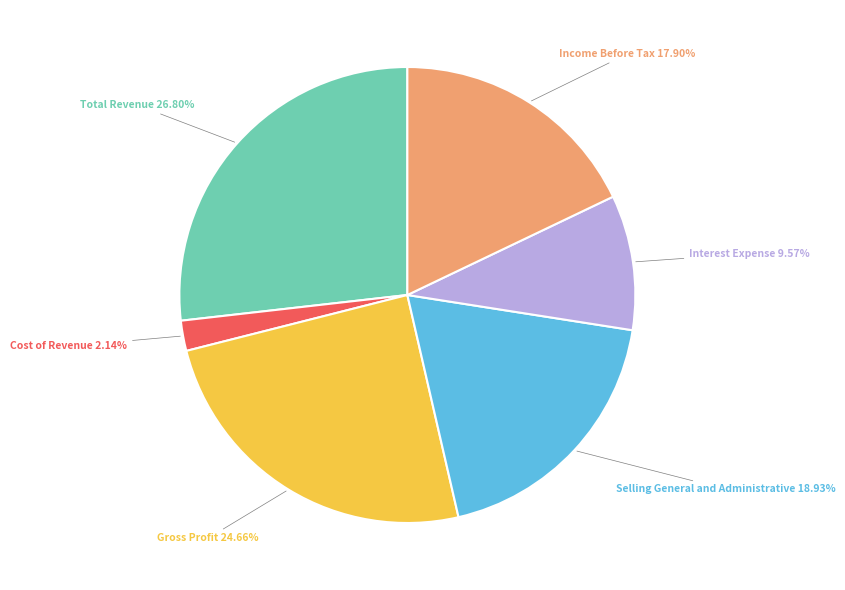

Does any single category account for the majority?

No